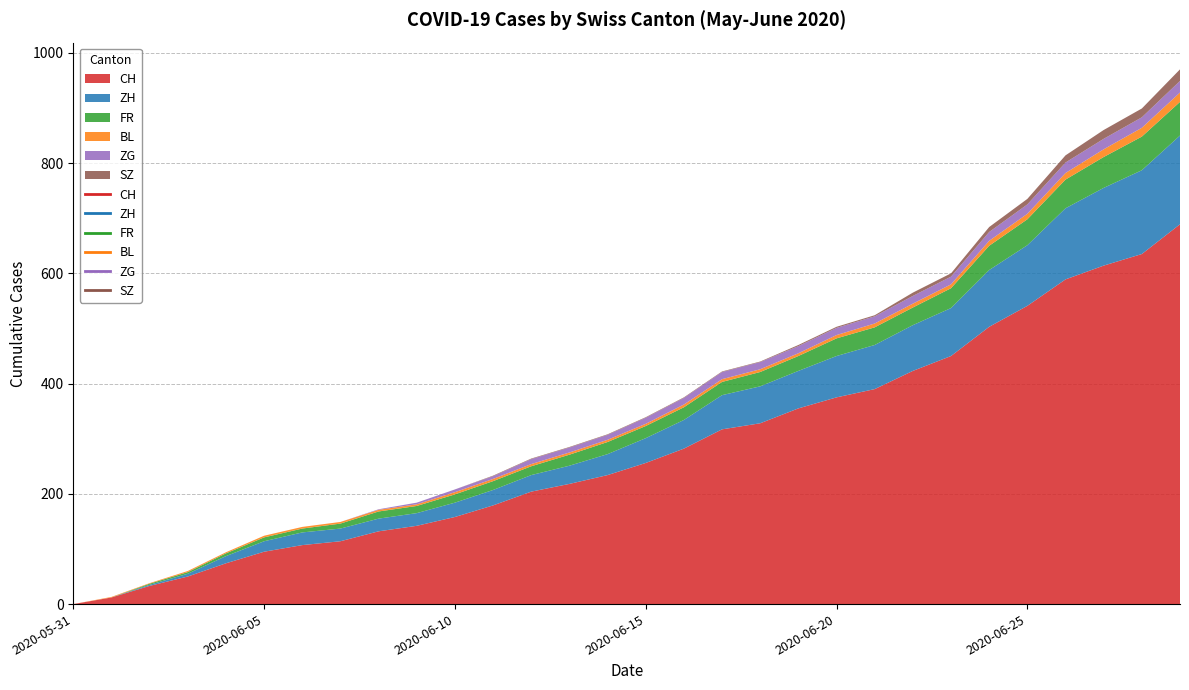

True or false: BL and SZ intersect in this chart.

False